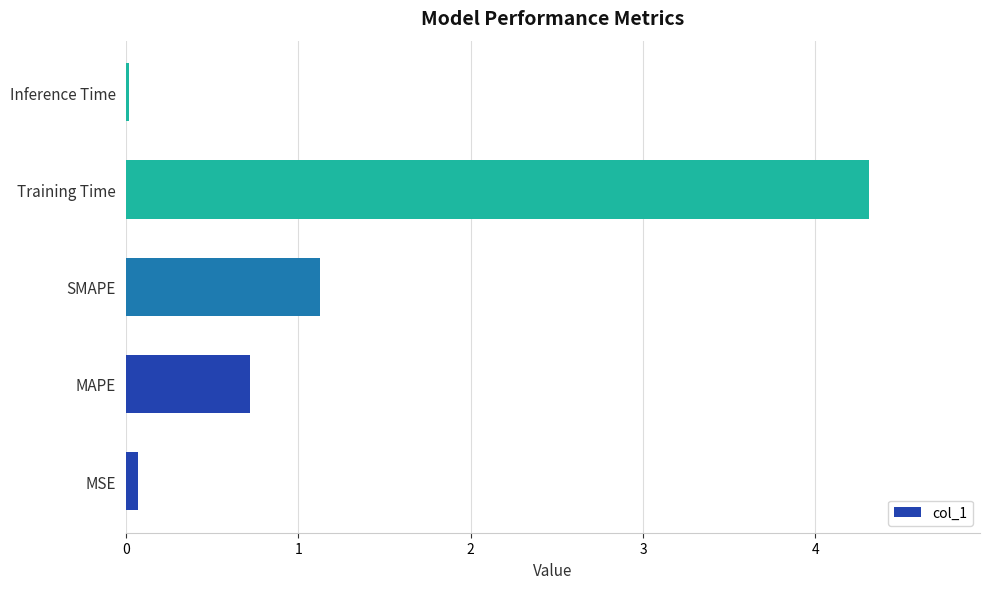

What is the difference between the maximum and second lowest values?

4.2